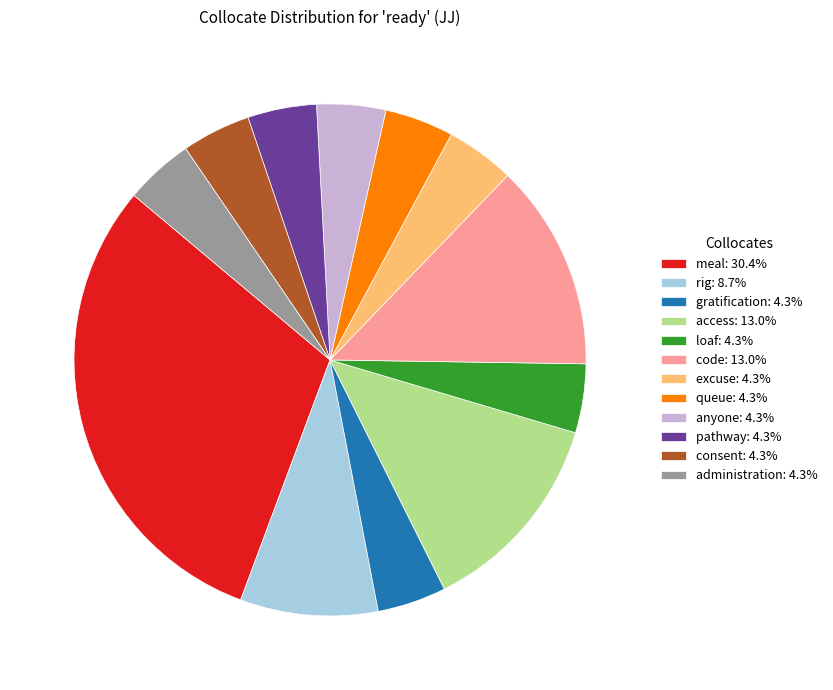

Do consent: 4.3% and gratification: 4.3% together represent more than half of the pie?

No